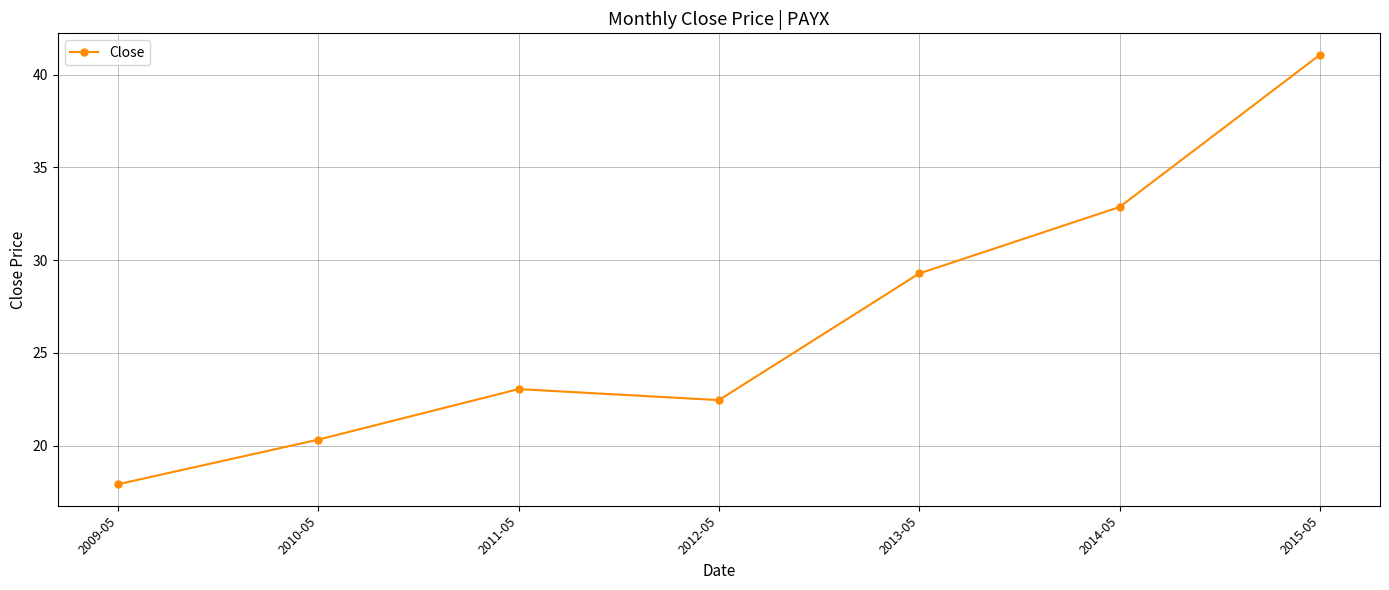

Where is the first local minimum?

2012-05